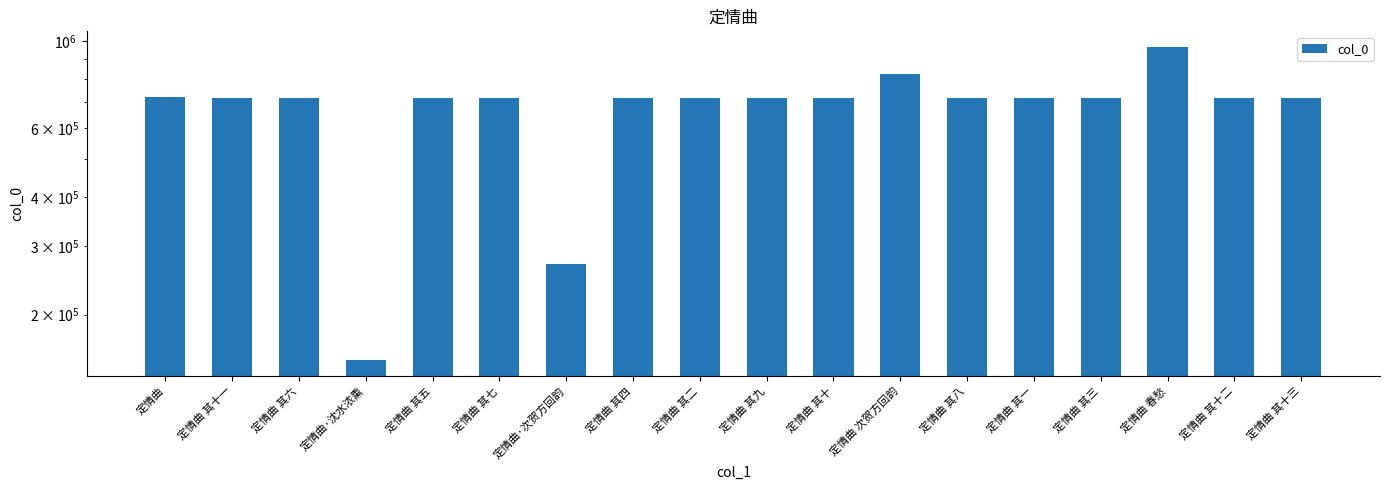

What is the sum of all values?

12263774